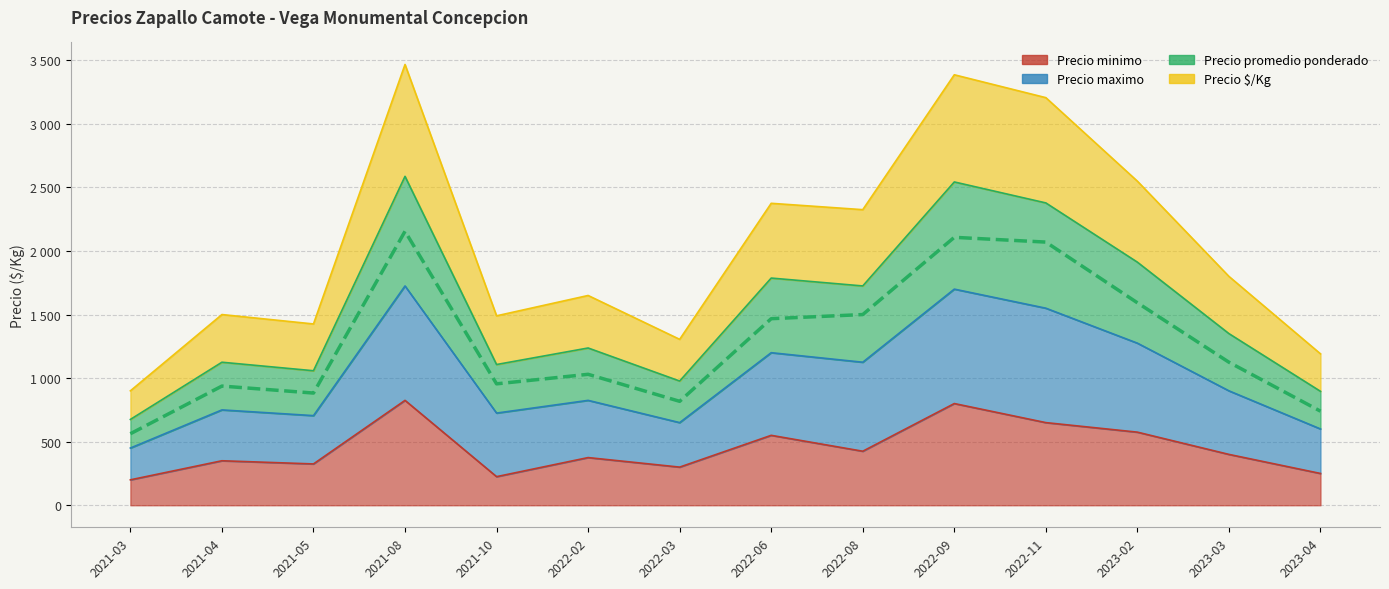

Which label corresponds to the smallest value in the chart?

2021-03